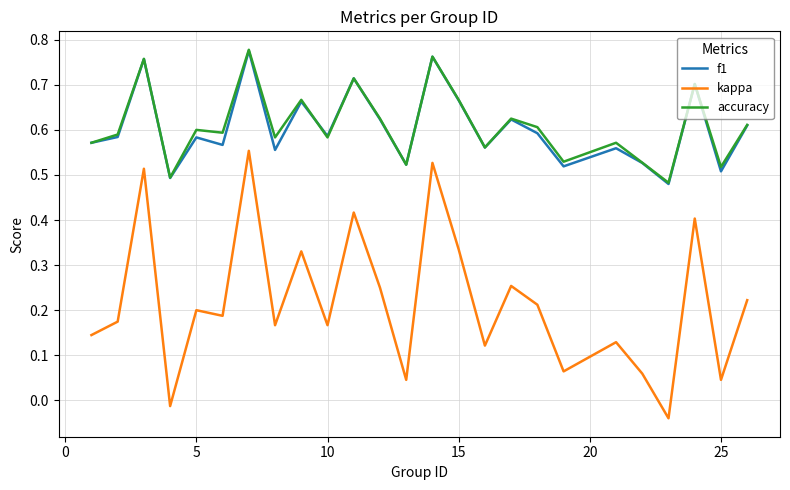

Which series has the largest range (max minus min)?

kappa